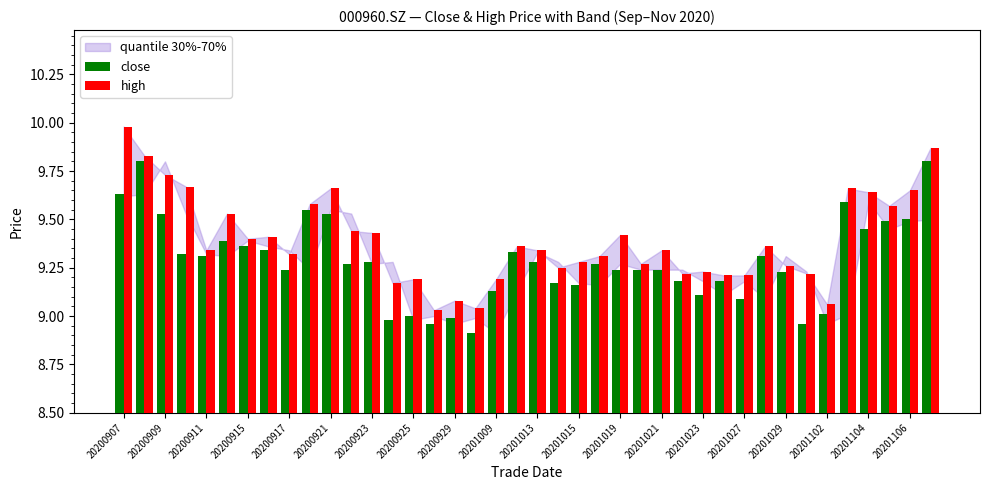

What is the minimum value for close?

8.9